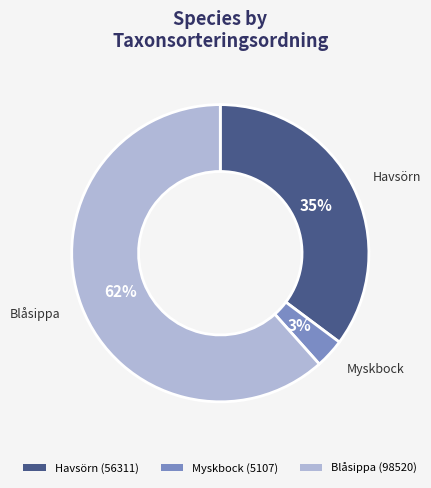

What is the smallest slice in the pie chart?

Myskbock (5107)